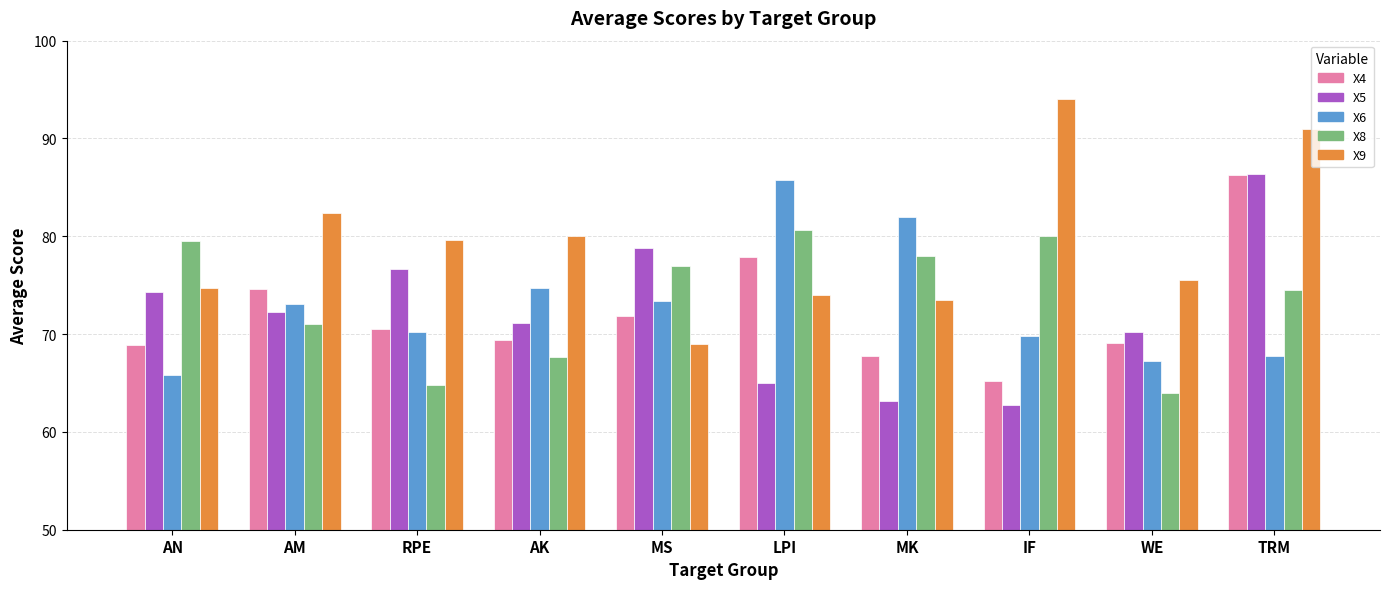

Which category has the highest value across all series?

IF